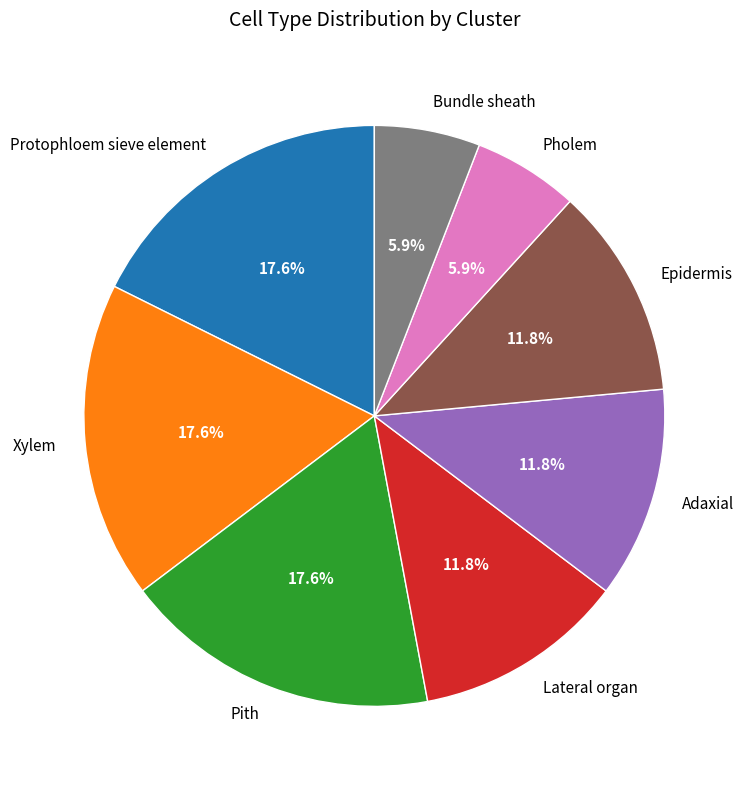

Combined, do Xylem and Adaxial account for over 50%?

No